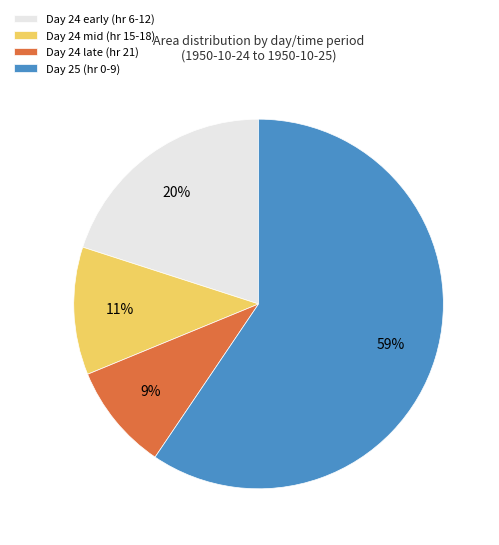

How many slices are in this pie chart?

4